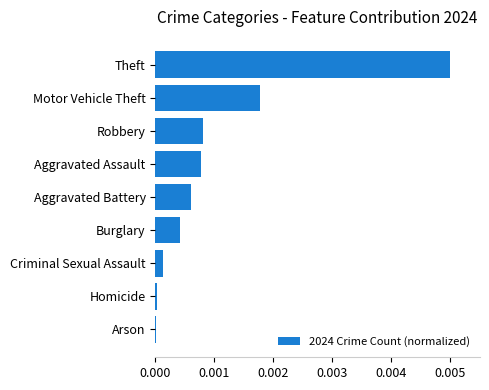

The chart shows a value of 0.0 at Aggravated Battery. True or false?

True